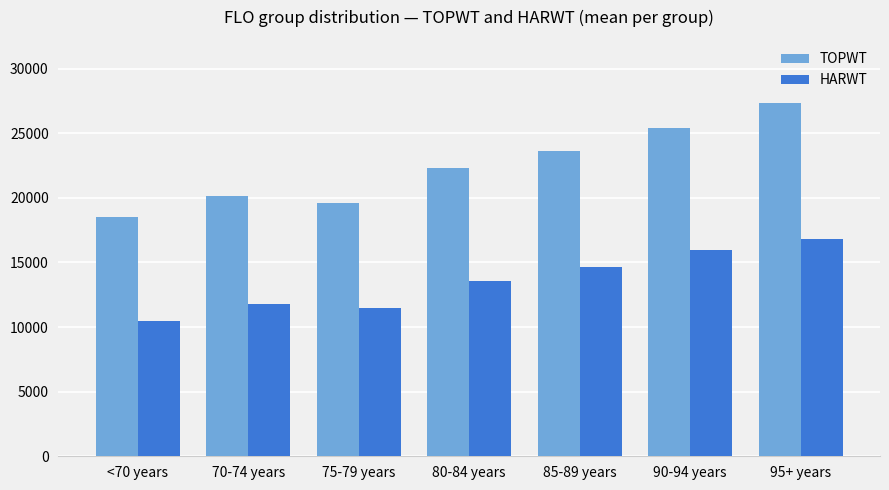

What is the maximum value for TOPWT?

27308